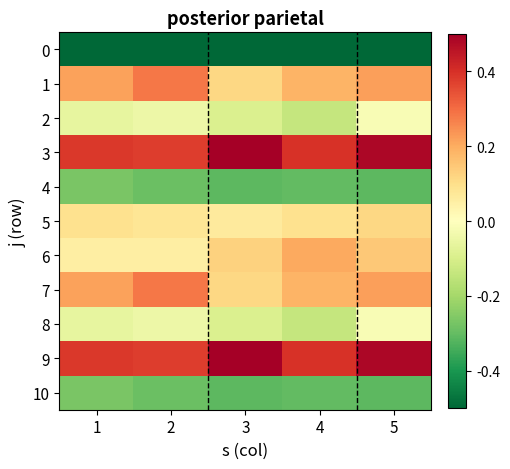

Reading left to right, list all the values displayed in this chart.

0: 1=-0.5	2=-0.5	3=-0.5	4=-0.5	5=-0.5
1: 1=0.2	2=0.3	3=0.1	4=0.2	5=0.2
2: 1=-0.1	2=-0.0	3=-0.1	4=-0.1	5=-0.0
3: 1=0.4	2=0.4	3=0.5	4=0.4	5=0.5
4: 1=-0.3	2=-0.3	3=-0.3	4=-0.3	5=-0.3
5: 1=0.1	2=0.1	3=0.1	4=0.1	5=0.1
6: 1=0.1	2=0.1	3=0.1	4=0.2	5=0.1
7: 1=0.2	2=0.3	3=0.1	4=0.2	5=0.2
8: 1=-0.1	2=-0.0	3=-0.1	4=-0.1	5=-0.0
9: 1=0.4	2=0.4	3=0.5	4=0.4	5=0.5
10: 1=-0.3	2=-0.3	3=-0.3	4=-0.3	5=-0.3